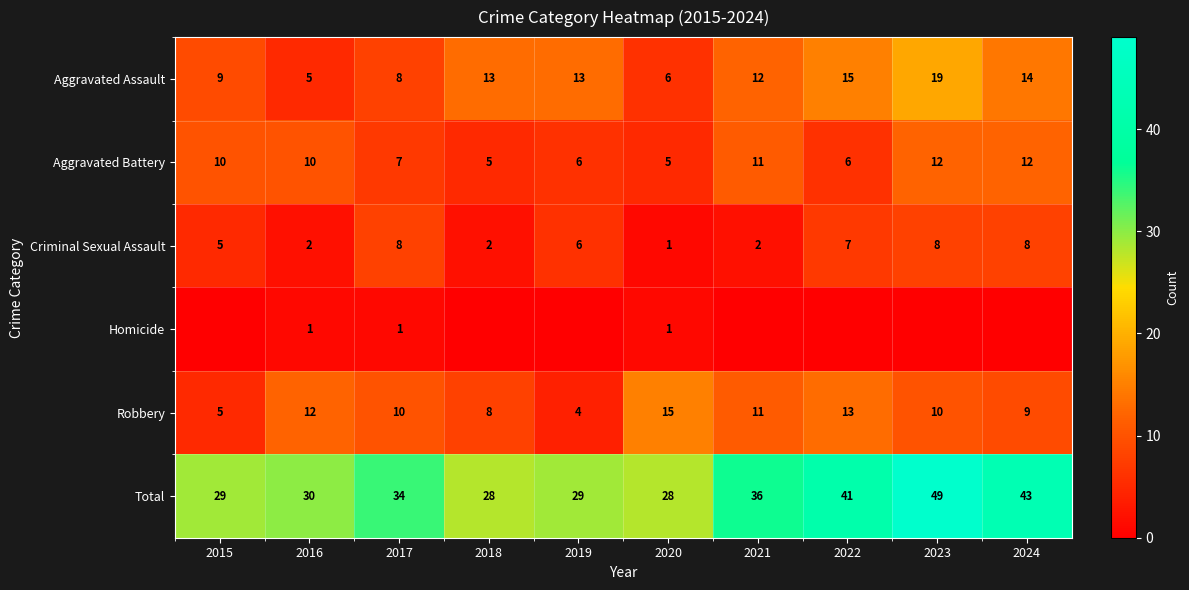

Is it true that Robbery equals 12 at 2016?

True